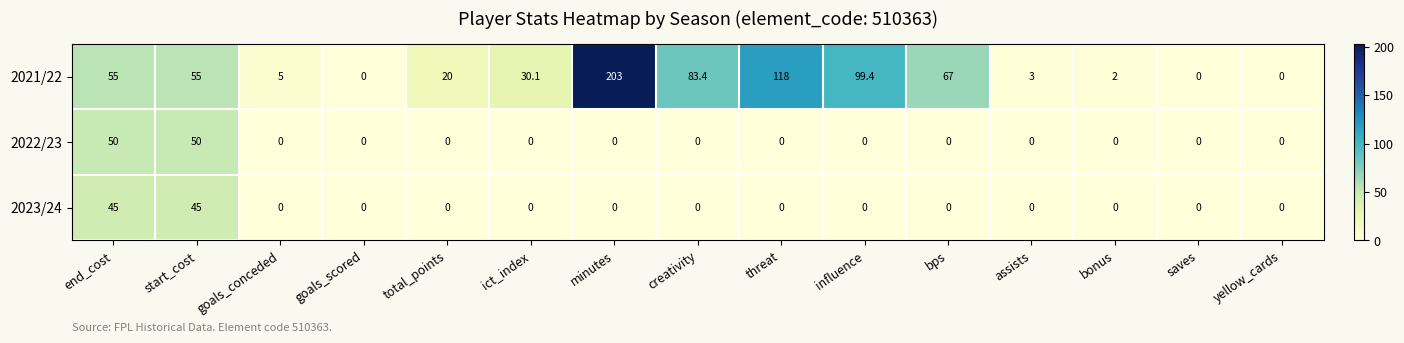

At which category is the sum across all series the highest?

minutes